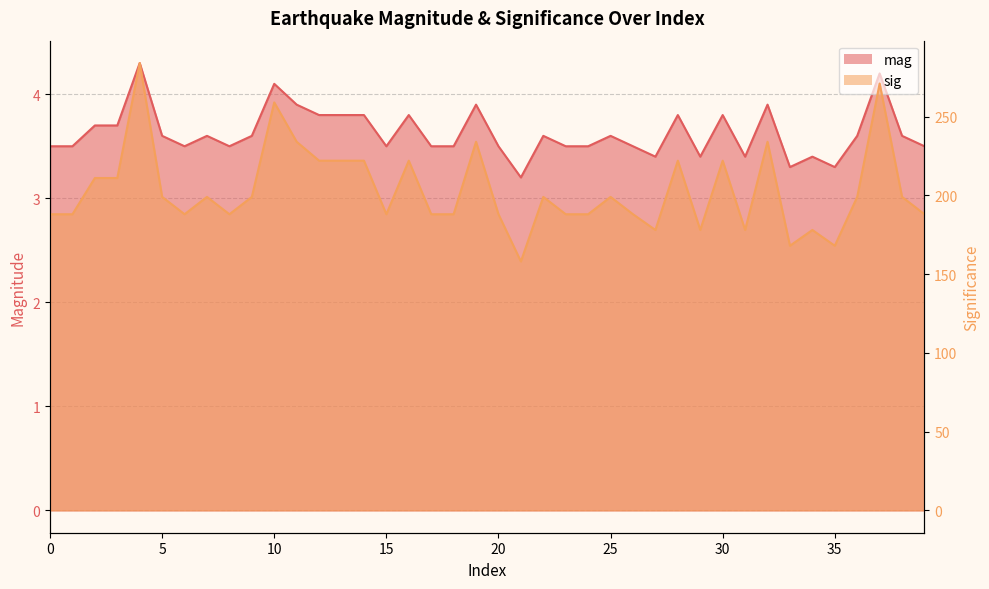

Does the chart have visible grid lines?

Yes